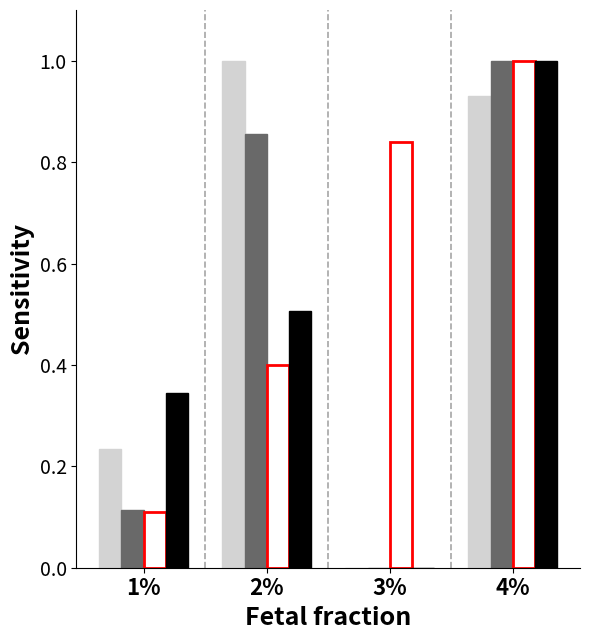

Count the number of data series in this chart.

4